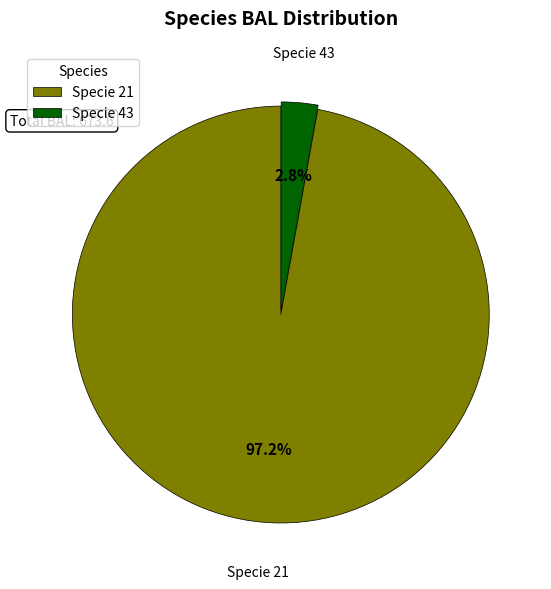

Which category has the smallest portion of the pie?

Specie 43